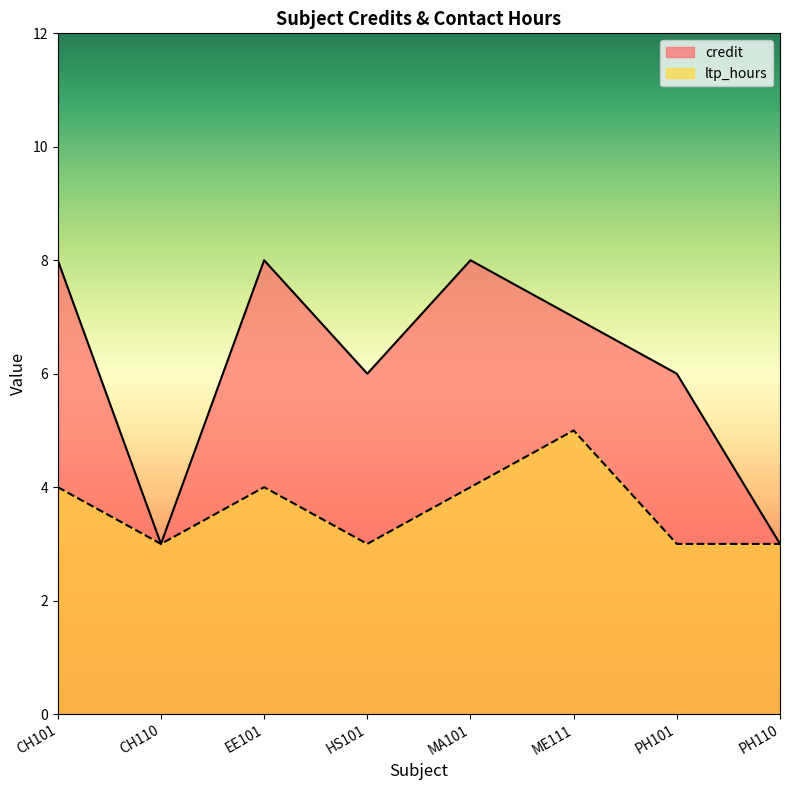

At which label does ltp_hours first exceed 4?

ME111